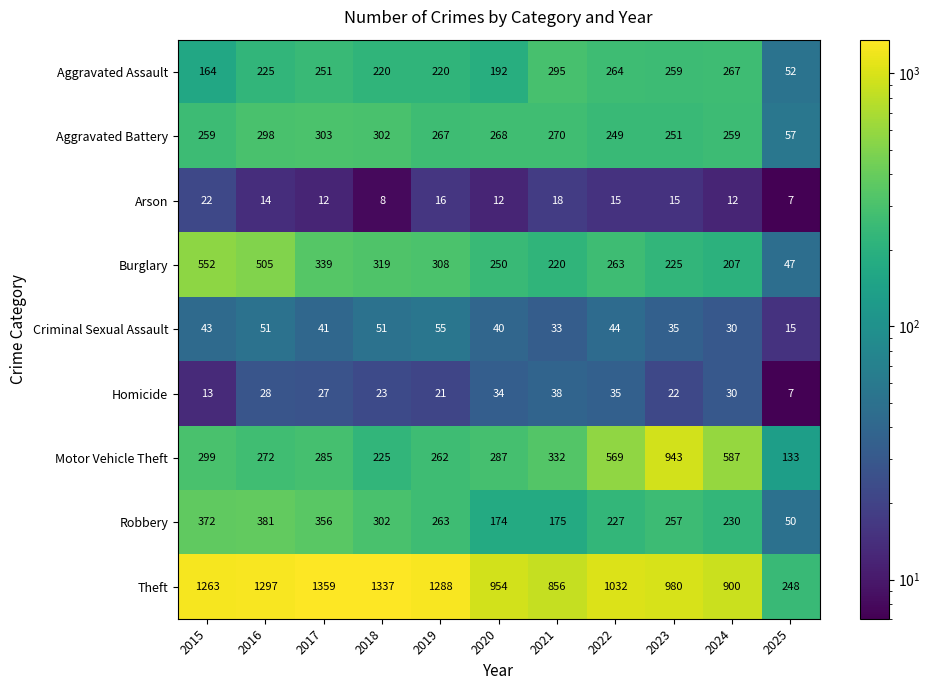

What is the maximum value shown in the chart?

1359